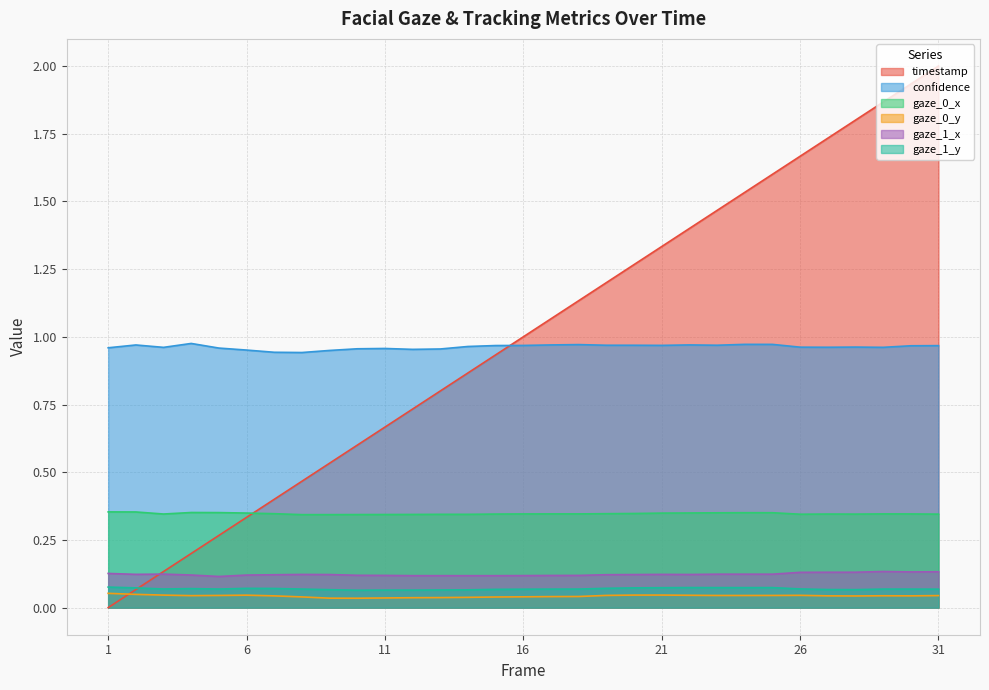

True or false: gaze_0_y and gaze_1_y cross at least once.

False